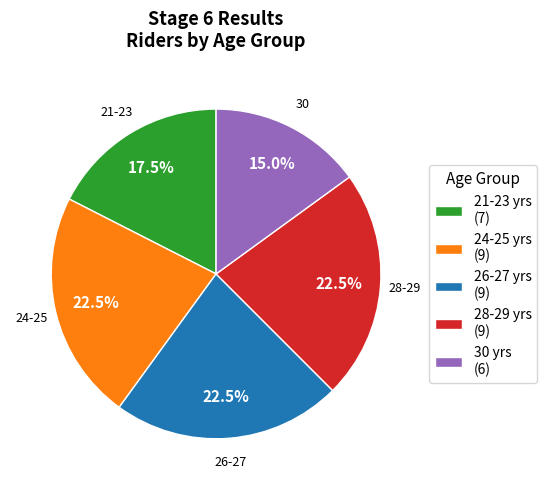

Which slice is the smallest?

30 yrs (6)